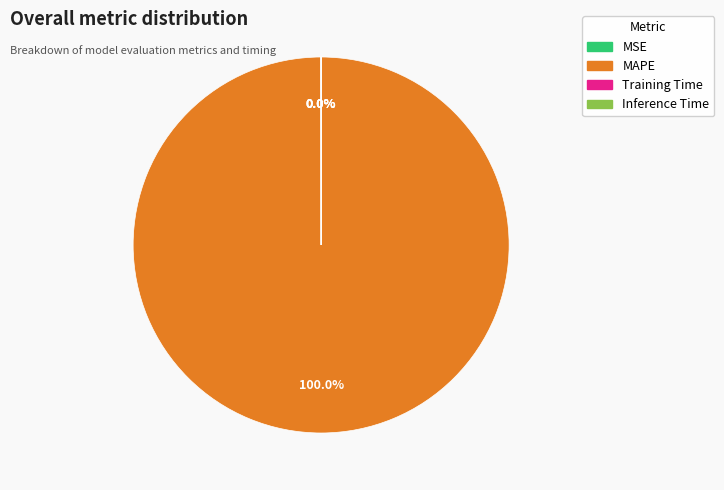

Which slice is the largest?

MAPE